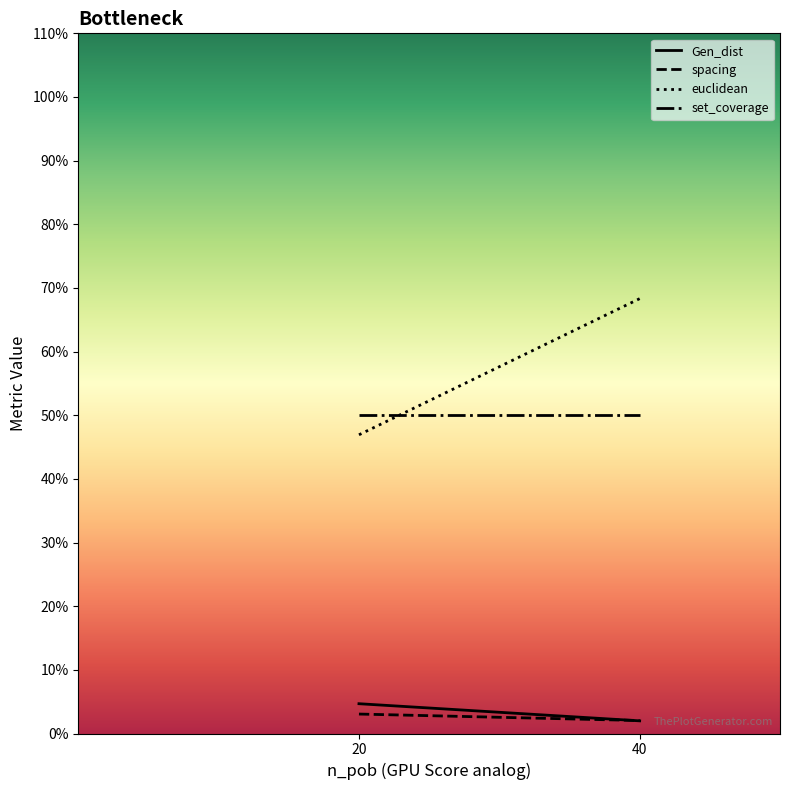

Which series has the largest range (max minus min)?

euclidean